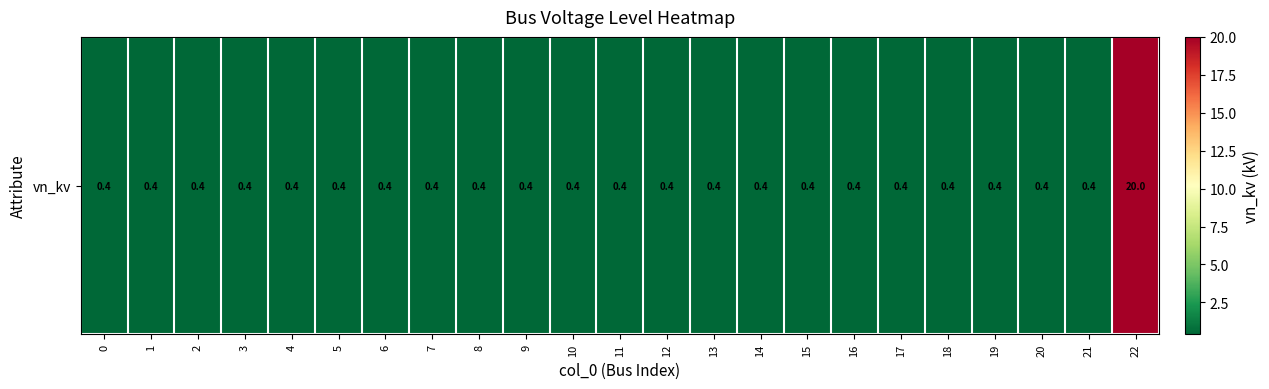

Rank the categories by value from highest to lowest.

22, 0, 1, 2, 3, 4, 5, 6, 7, 8, 9, 10, 11, 12, 13, 14, 15, 16, 17, 18, 19, 20, 21